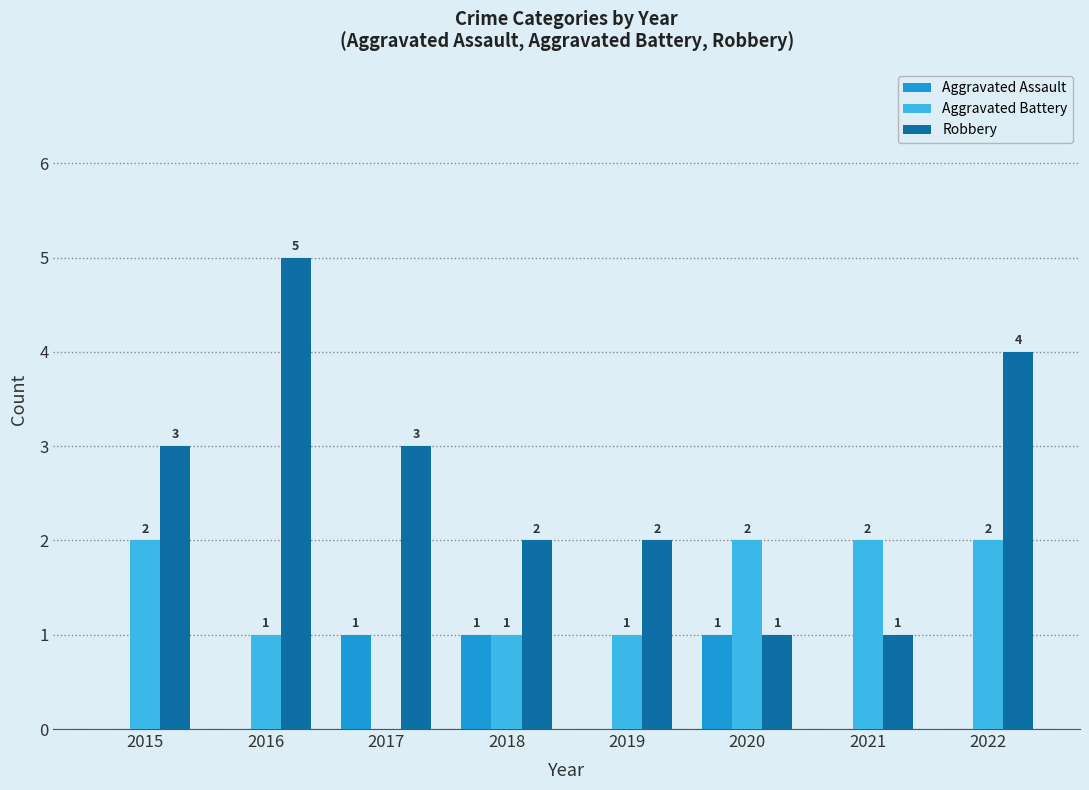

Which series has the largest total across all categories?

Robbery